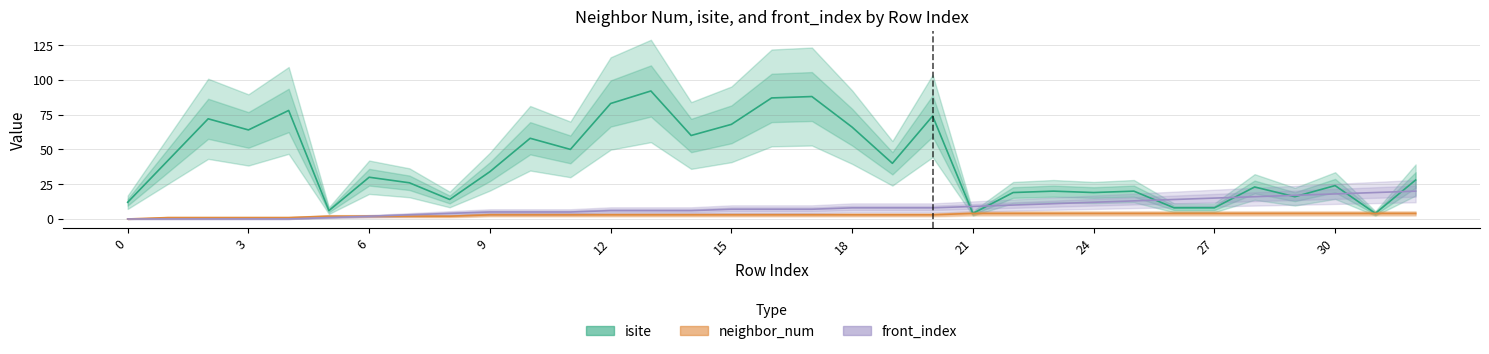

What is the label of the 27th point from the left?

26